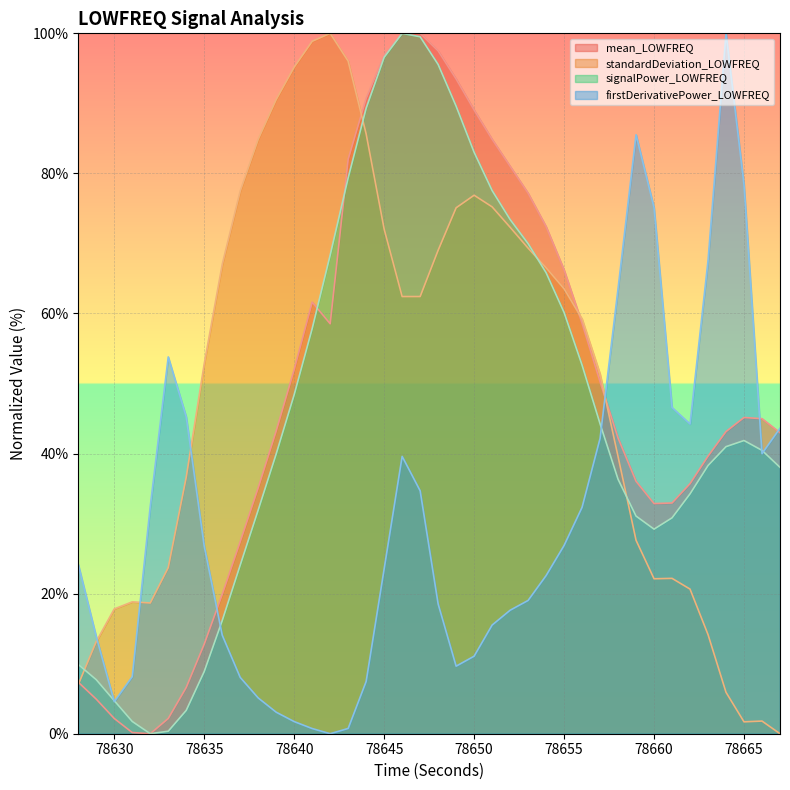

True or false: standardDeviation_LOWFREQ has a value of 9.1 at 78629.

False